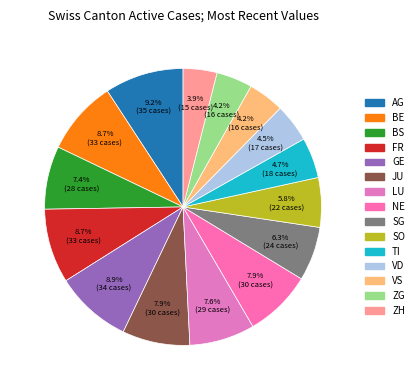

What is the total percentage of ZH and BE?

12.6%